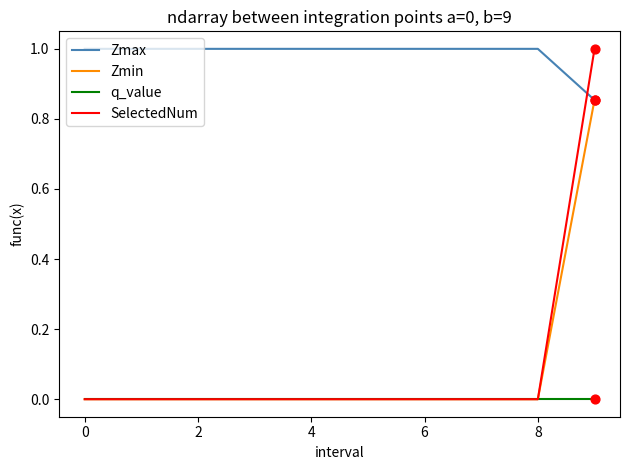

At how many categories does at least one series exceed 0?

10